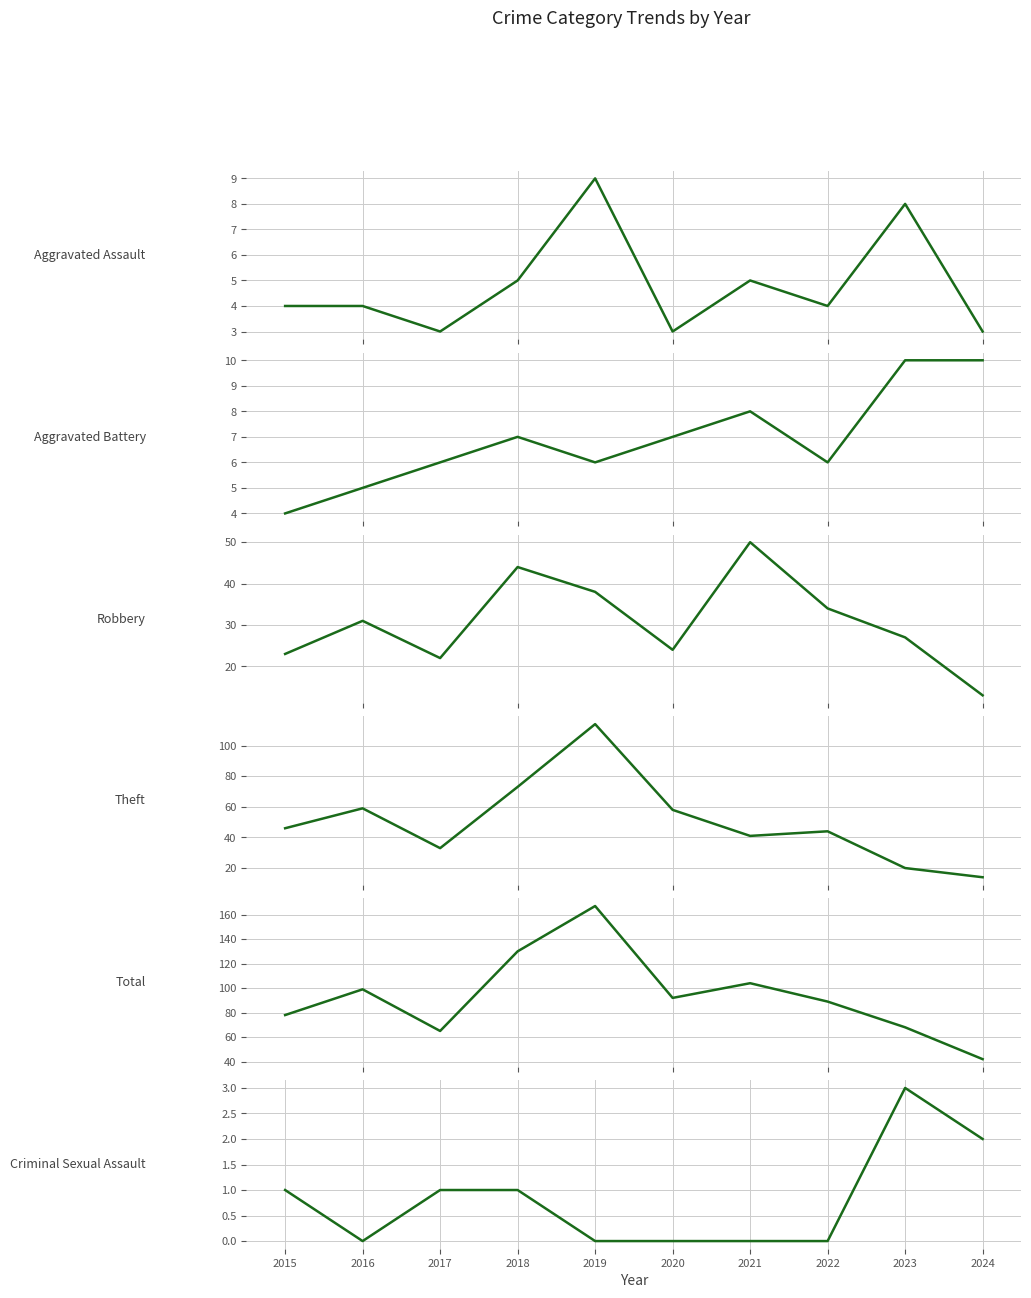

Reading left to right, list all the values displayed in this chart.

Aggravated Assault: 2015=4	2016=4	2017=3	2018=5	2019=9	2020=3	2021=5	2022=4	2023=8	2024=3
Aggravated Battery: 2015=4	2016=5	2017=6	2018=7	2019=6	2020=7	2021=8	2022=6	2023=10	2024=10
Robbery: 2015=23	2016=31	2017=22	2018=44	2019=38	2020=24	2021=50	2022=34	2023=27	2024=13
Theft: 2015=46	2016=59	2017=33	2018=73	2019=114	2020=58	2021=41	2022=44	2023=20	2024=14
Total: 2015=78	2016=99	2017=65	2018=130	2019=167	2020=92	2021=104	2022=89	2023=68	2024=42
Criminal Sexual Assault: 2015=1	2016=0	2017=1	2018=1	2019=0	2020=0	2021=0	2022=0	2023=3	2024=2